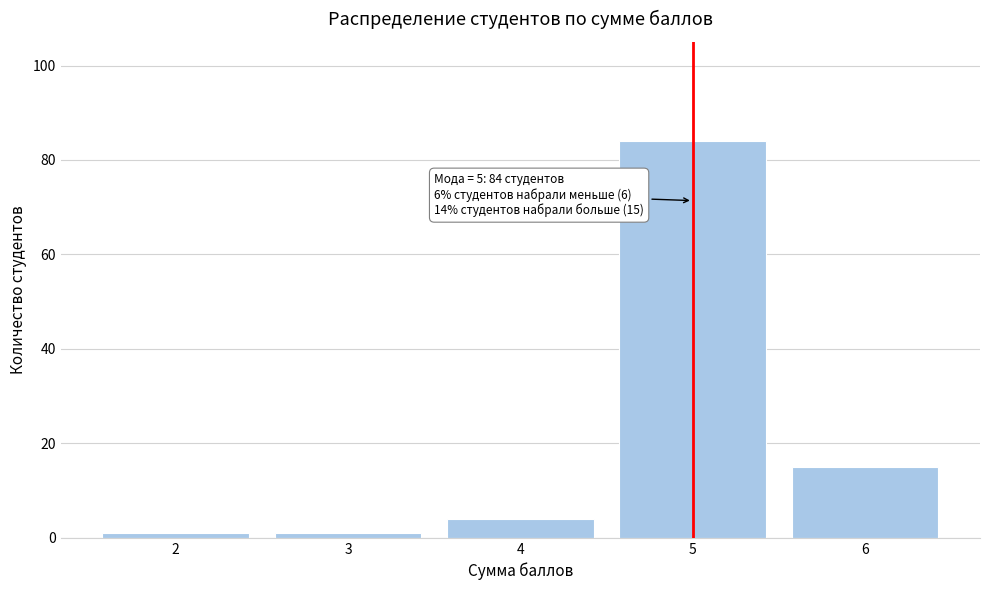

Reading right to left, extract all data points from this chart.

6=15	5=84	4=4	3=1	2=1